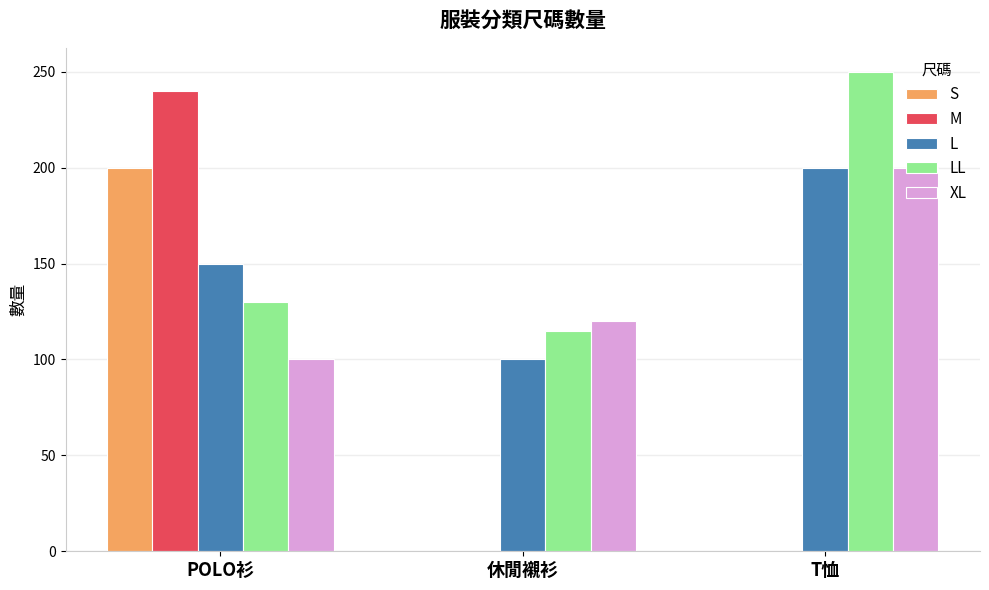

Which series has the largest total across all categories?

LL